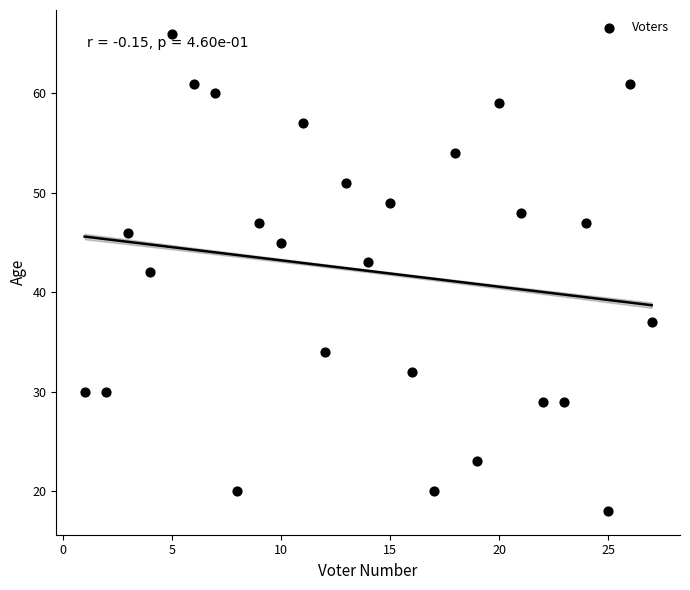

What is the range of X values (max minus min)?

26